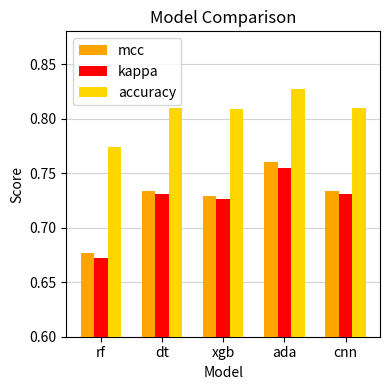

Which series has the largest total across all categories?

accuracy